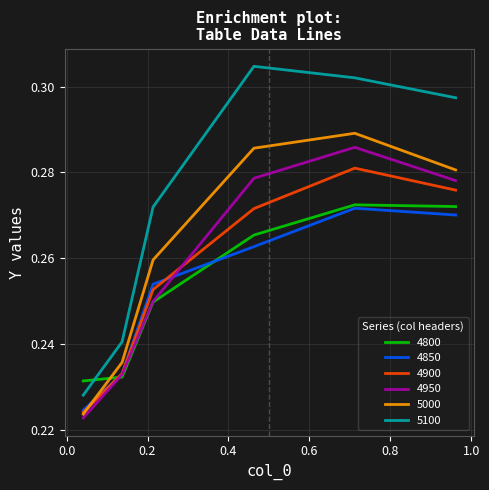

Rank the series by their maximum value, from highest to lowest.

5100, 5000, 4950, 4900, 4800, 4850